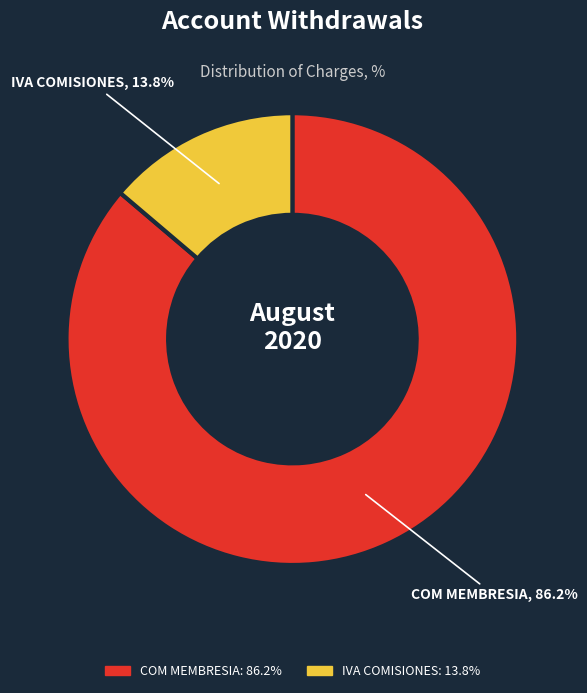

Is there any slice that represents more than half of the pie?

Yes